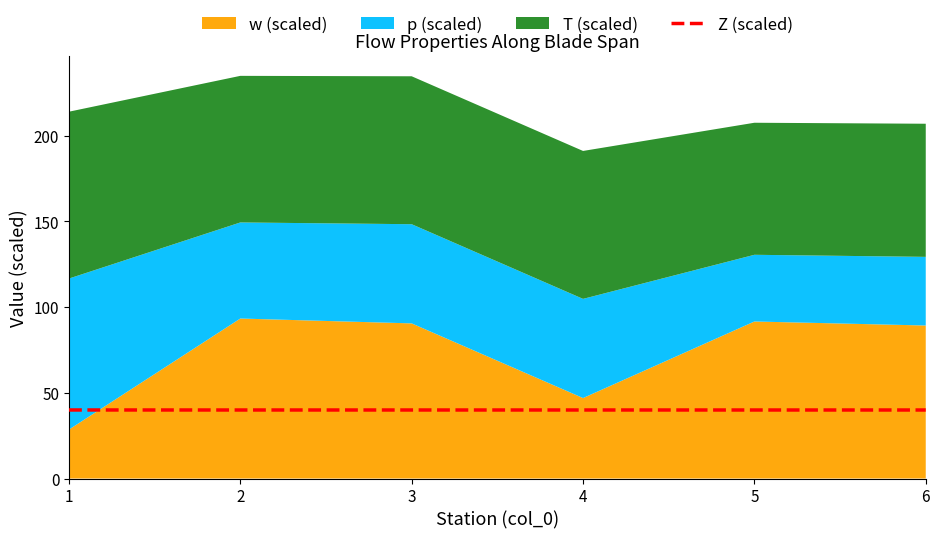

Is it true that the value at 1 is 40.0?

True